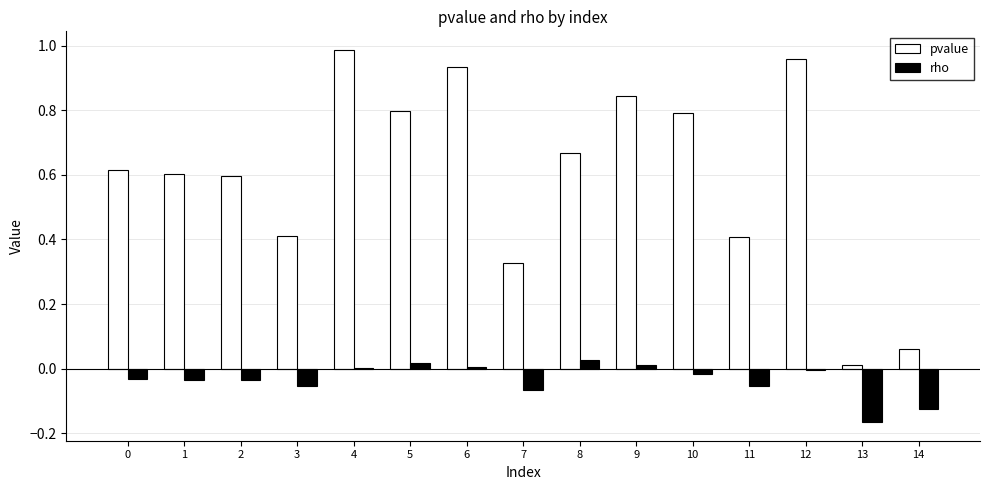

The value of rho at 4 is 0.0. True or false?

True